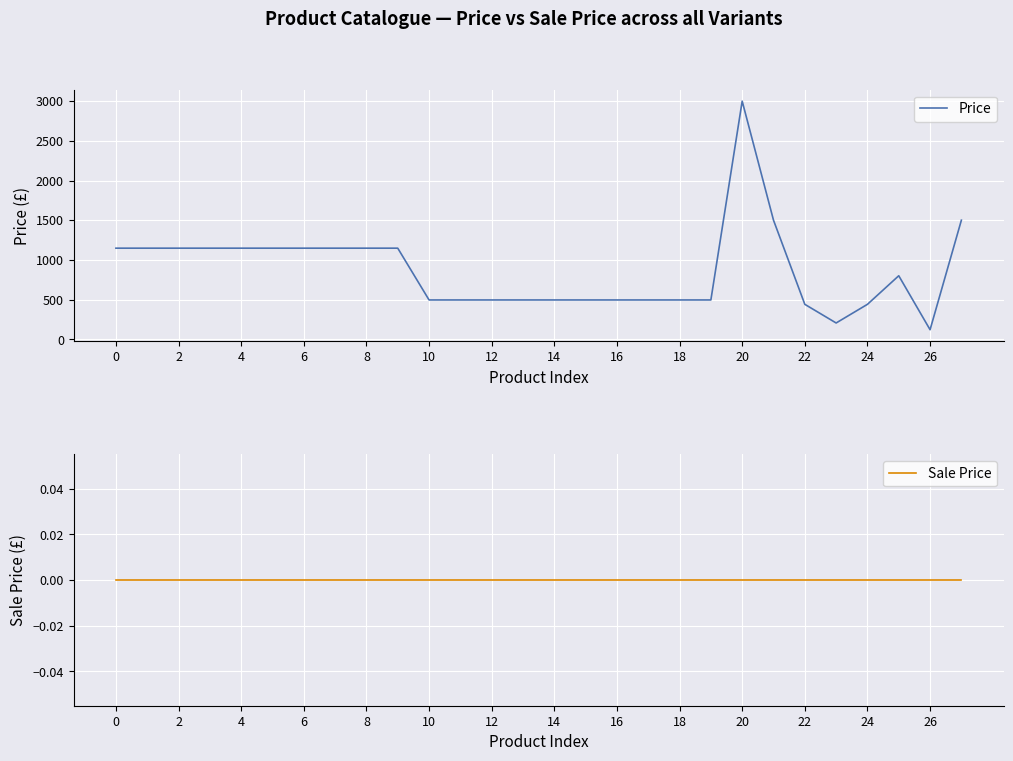

True or false: Price has a value of 495.0 at 14.

True